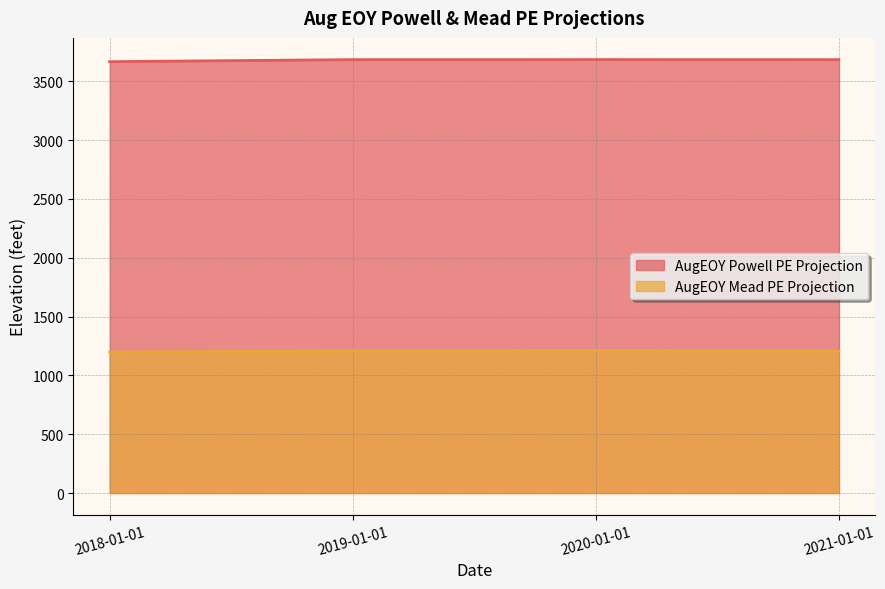

At which category does AugEOY Mead PE Projection reach its first local peak?

2020-01-01